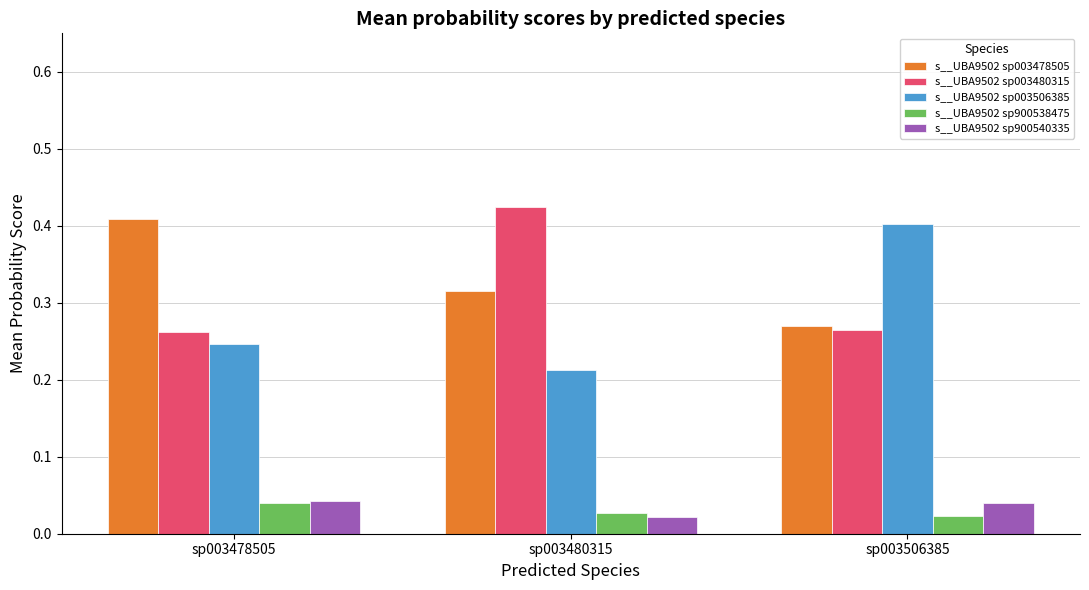

Which series changed the most between sp003478505 and sp003480315?

s__UBA9502 sp003480315